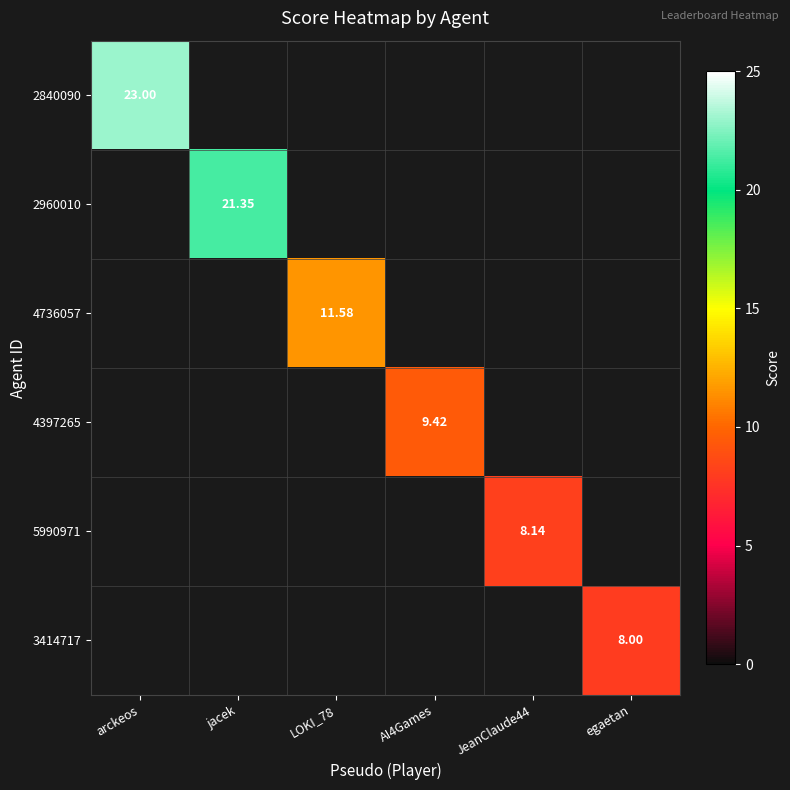

Is it true that 4397265 equals 0.0 at LOKI_78?

True